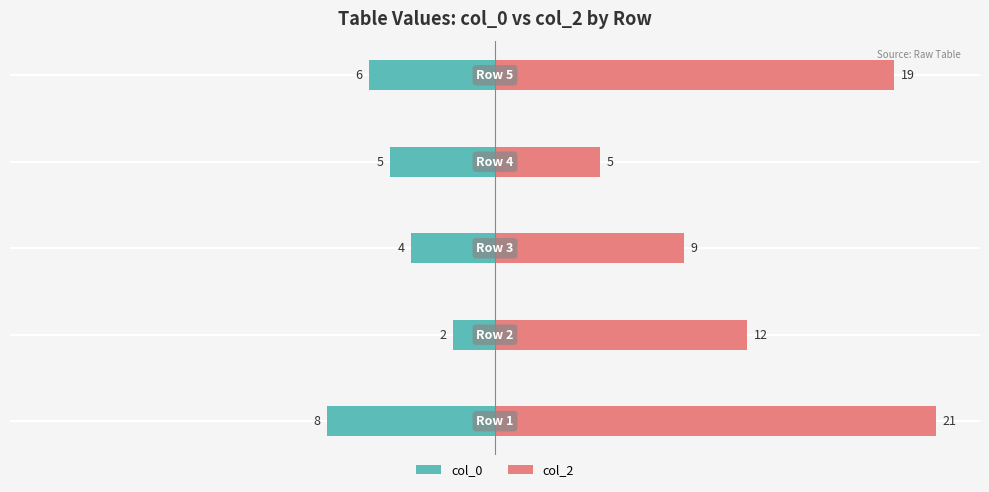

Reading left to right, list all the values displayed in this chart.

col_0: −125=-38.1	−100=-9.5	−75=-19.0	−50=-23.8	−25=-28.6
col_2: −125=100.0	−100=57.1	−75=42.9	−50=23.8	−25=90.5